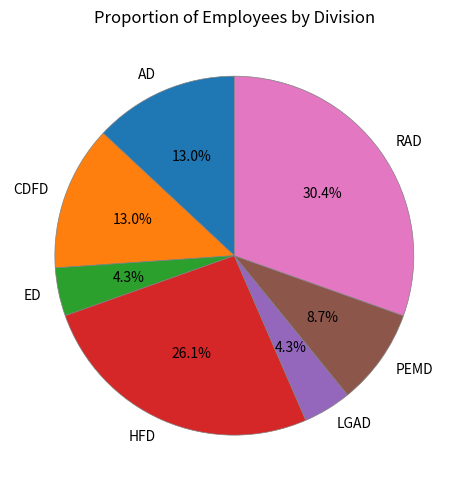

Is HFD the majority of the pie?

No